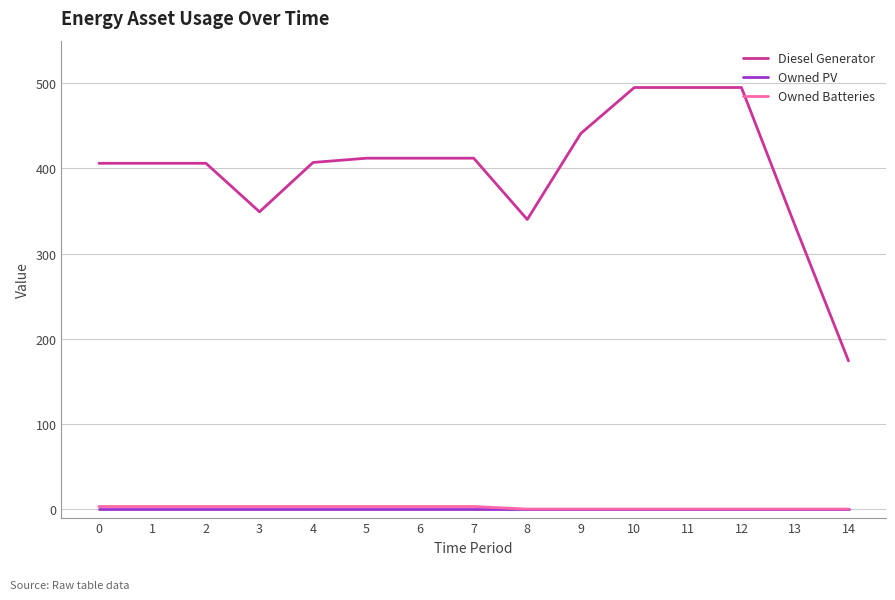

Which series has the largest total across all categories?

Diesel Generator